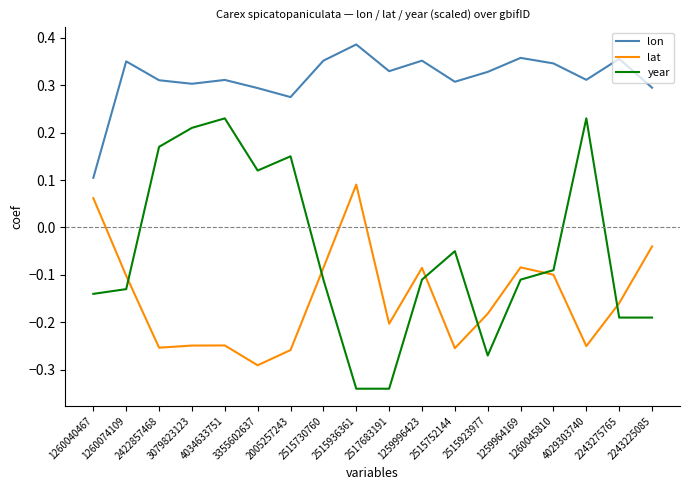

What position from the right is 1259964169?

5